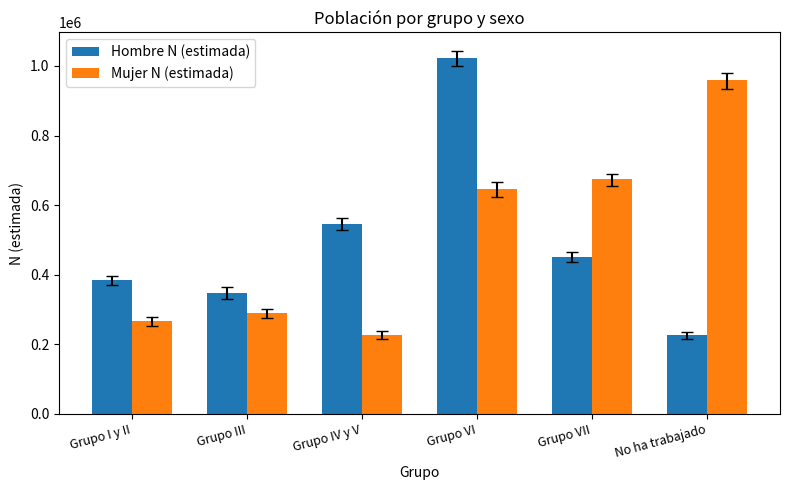

Are the bars grouped side by side (vs. stacked)?

Yes